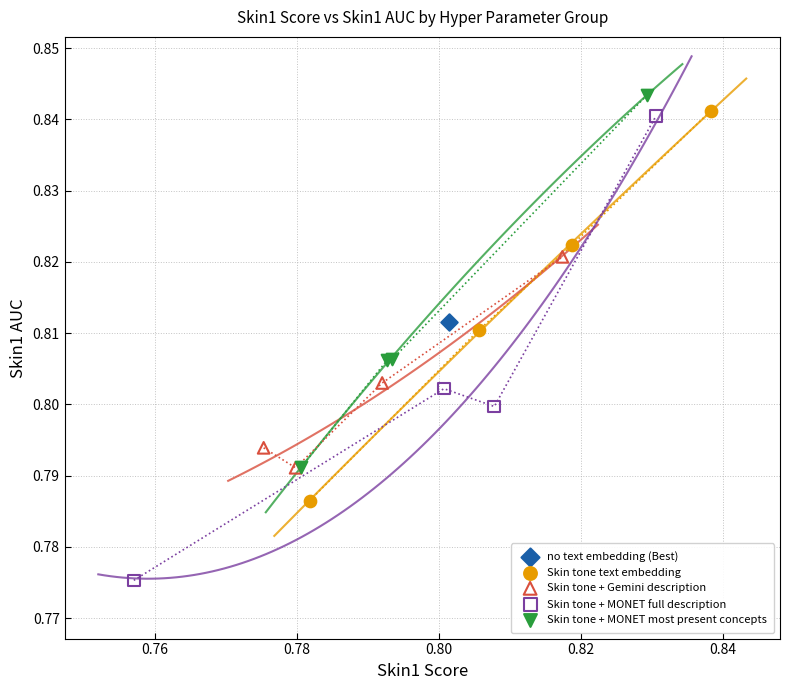

What are all the series names shown in the legend?

no text embedding (Best), Skin tone text embedding, Skin tone + Gemini description, Skin tone + MONET full description, Skin tone + MONET most present concepts